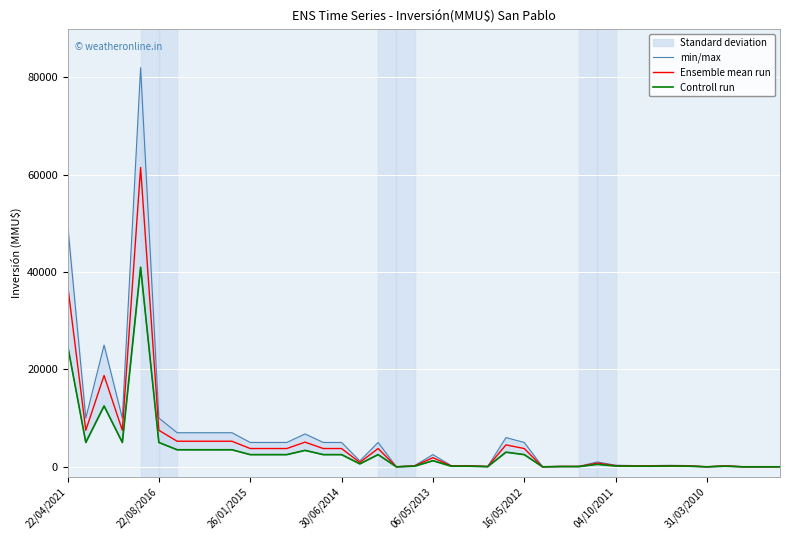

What is the maximum value for min/max?

82000.0